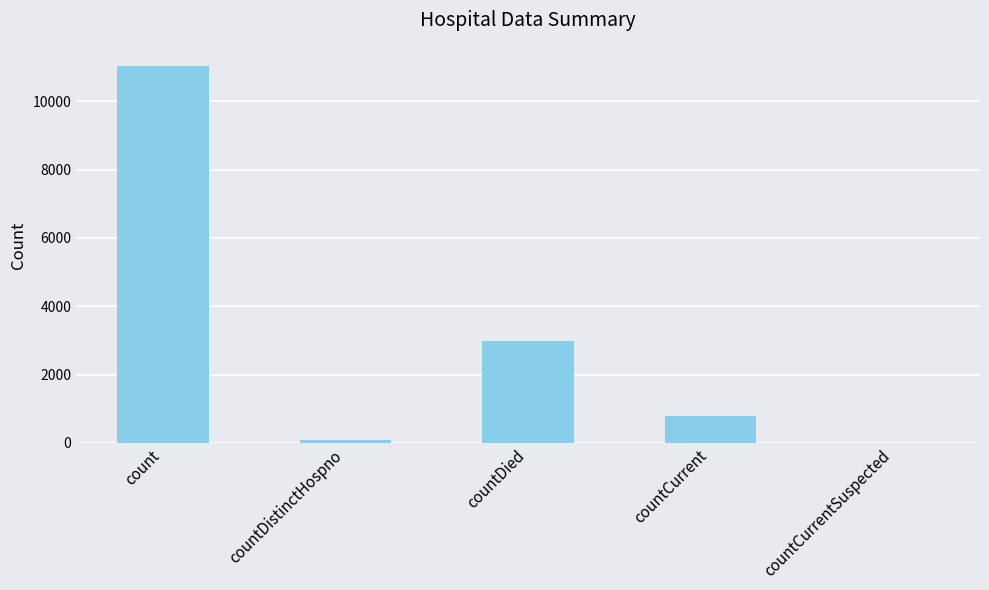

Are the bars horizontal?

No